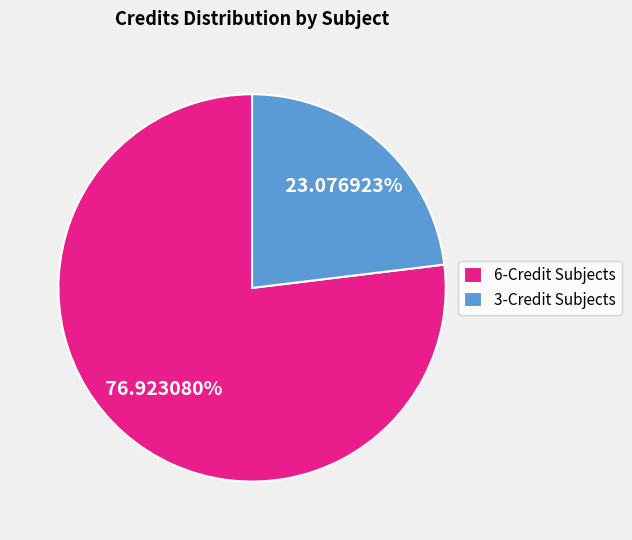

To the nearest percent, what is the difference between the largest and smallest slice percentages?

54%